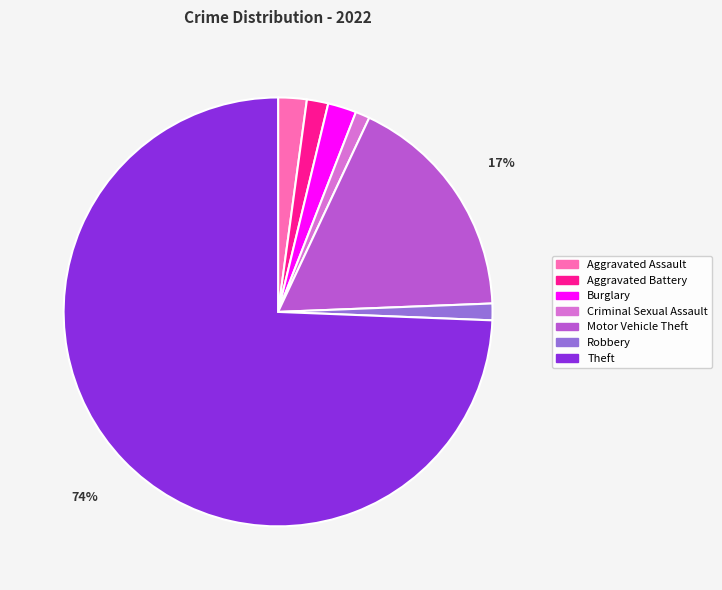

The Theft slice represents 74% of the pie. True or false?

True